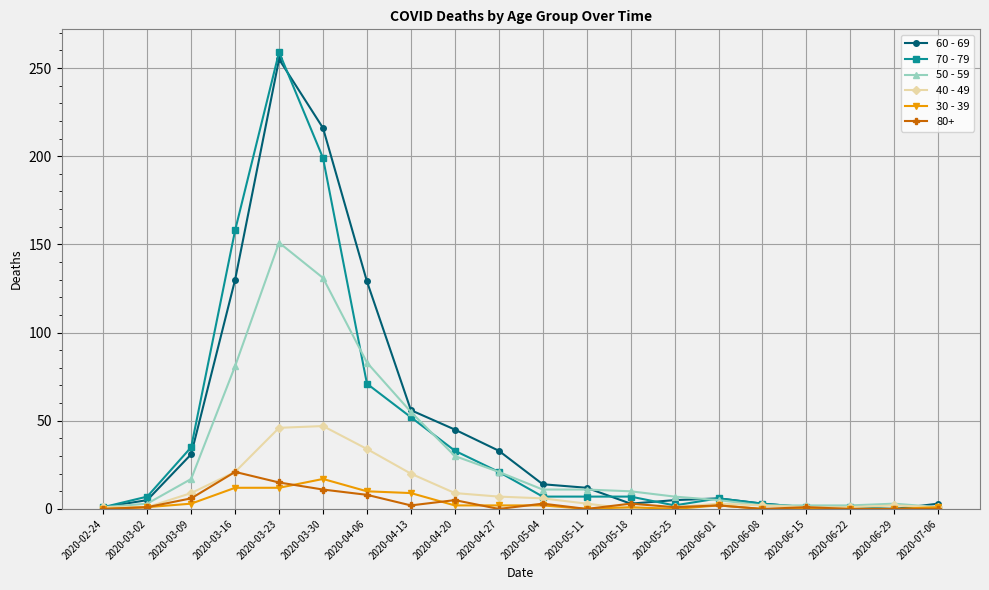

What is the label of the 6th point from the right?

2020-06-01